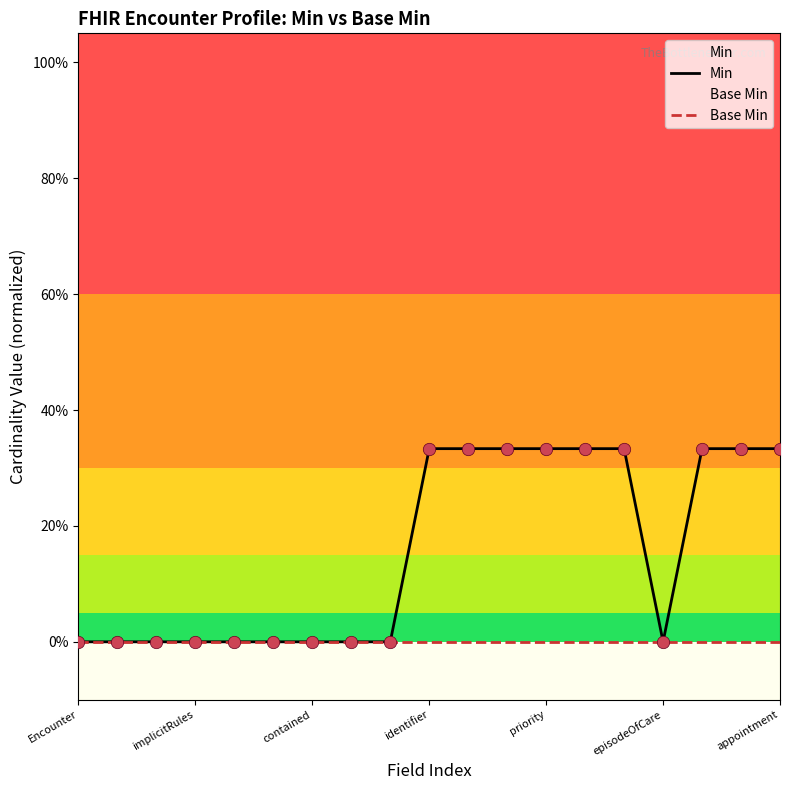

At which category is the sum across all series the highest?

identifier